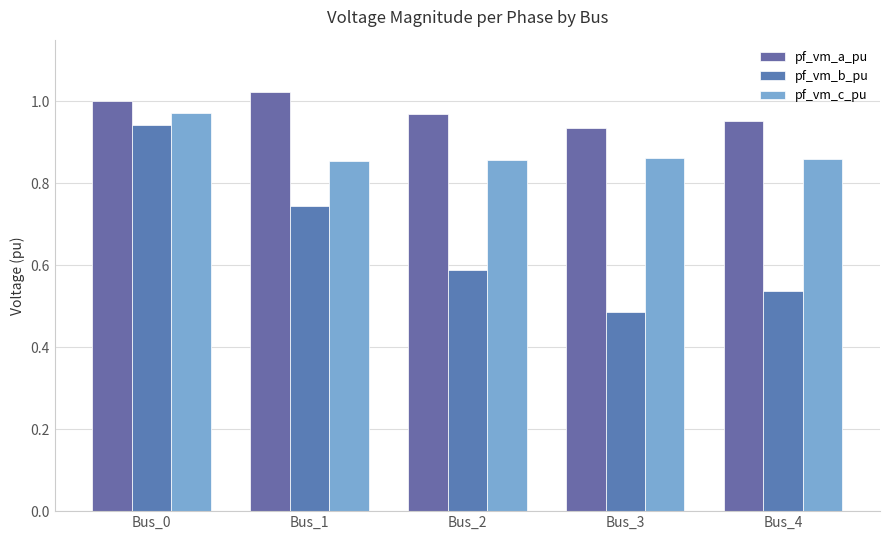

Is the value of pf_vm_c_pu at Bus_3 greater than the value of pf_vm_a_pu at Bus_1?

No